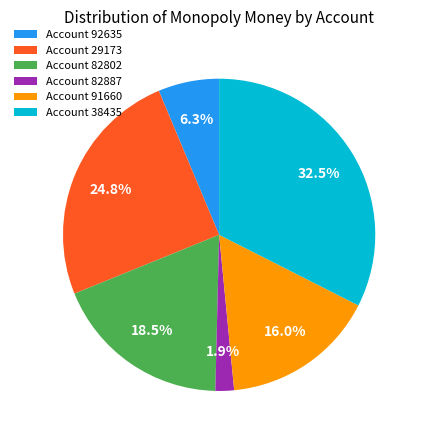

Does any single category account for the majority?

No